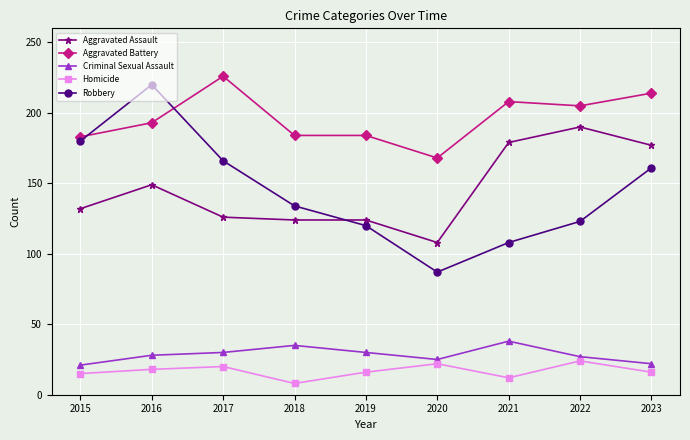

What is the minimum value for Homicide?

8